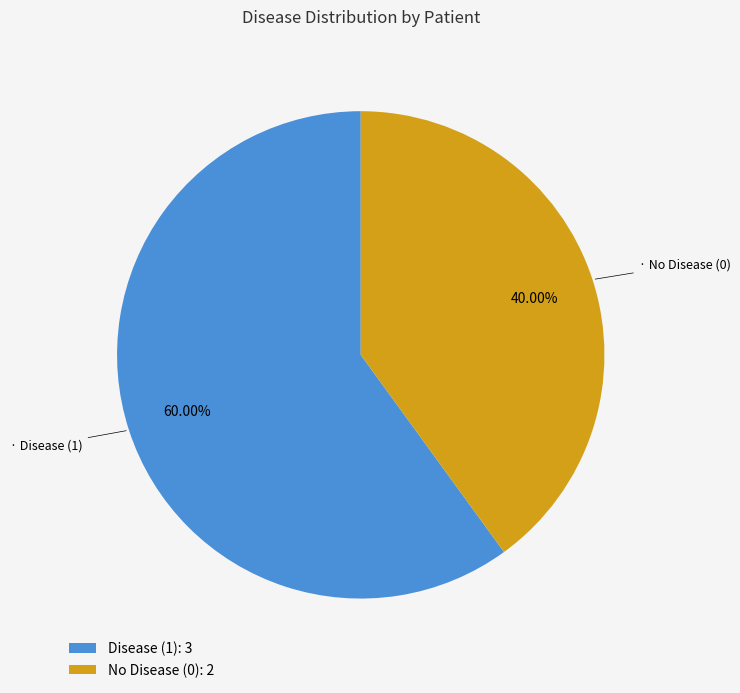

Rank the categories by value from lowest to highest.

No Disease (0): 2, Disease (1): 3